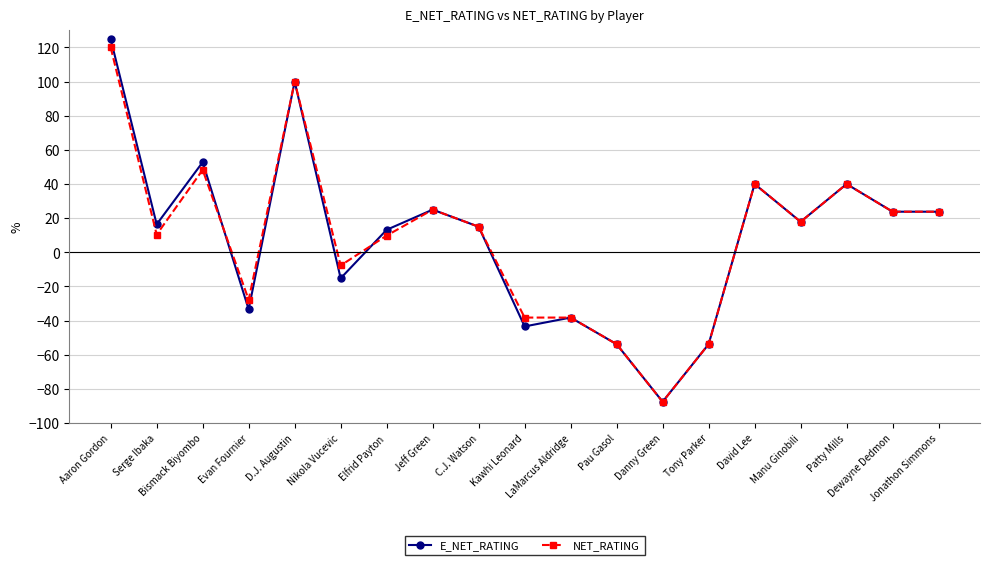

What is the value of the E_NET_RATING point at the 6th from the left?

-15.2